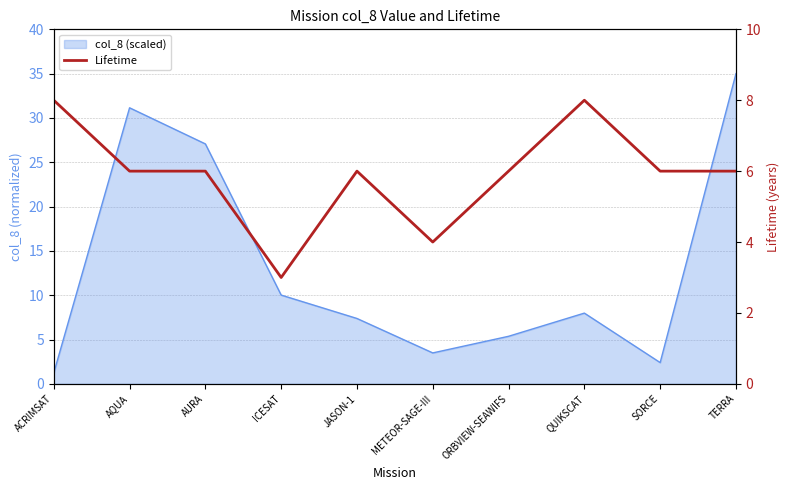

What is the label of the 1st point from the right?

TERRA